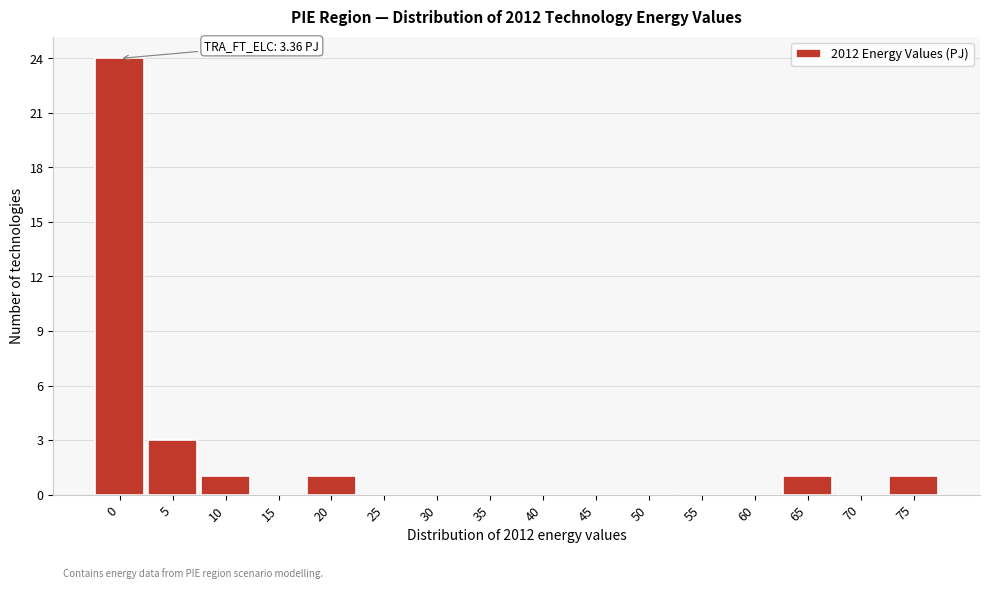

Reading left to right, what are all the values shown in this chart?

0=24	5=3	10=1	15=0	20=1	25=0	30=0	35=0	40=0	45=0	50=0	55=0	60=0	65=1	70=0	75=1